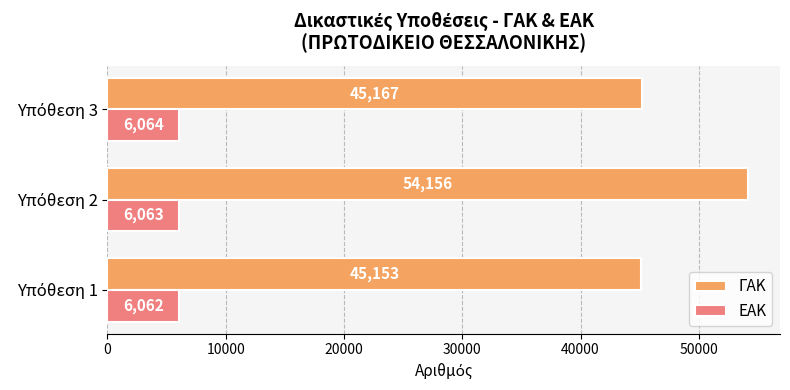

Count the ΕΑΚ values in the range 6062 to 6064.

3